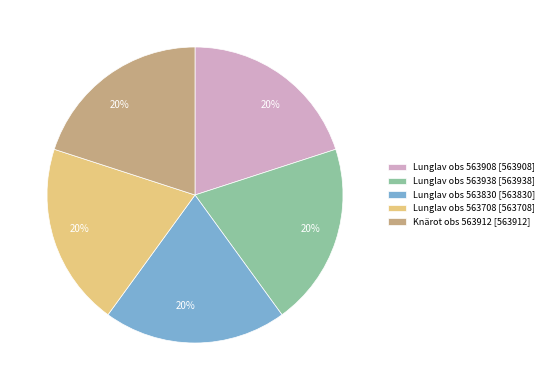

How many segments does this pie chart have?

5